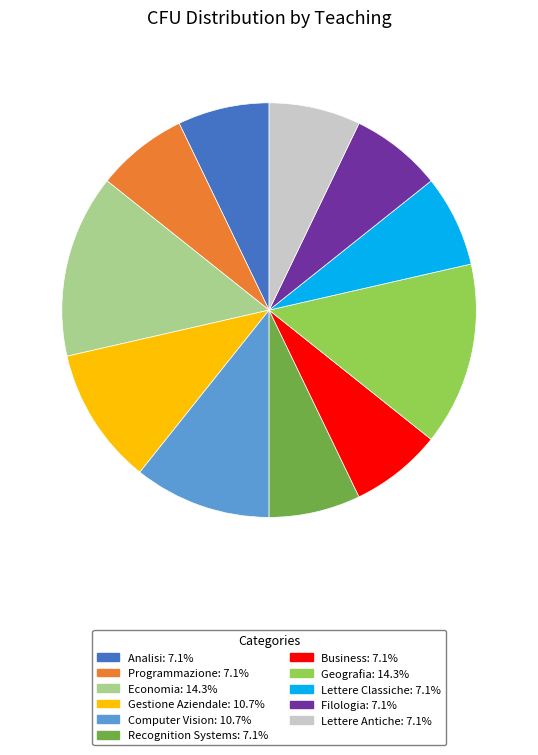

Is the sum of Gestione Aziendale and Analisi greater than half?

No